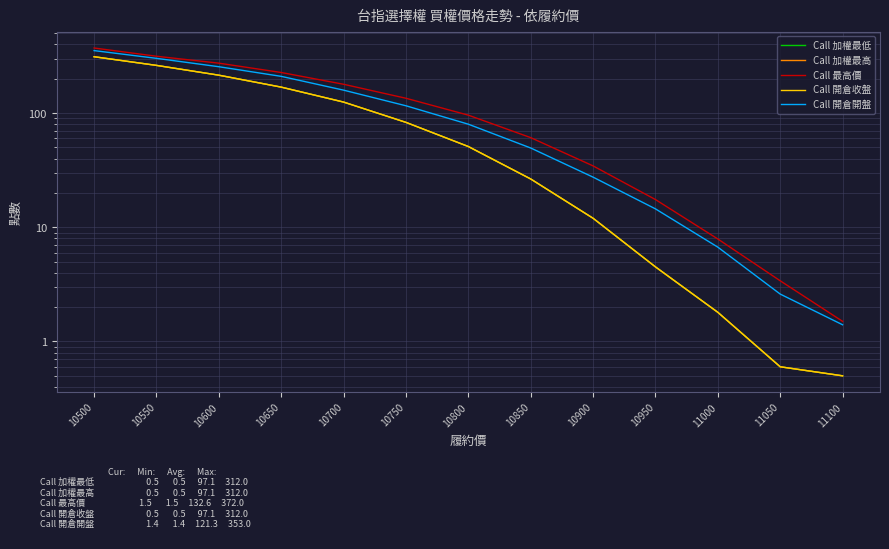

Which series has the widest spread of values?

Call 最高價